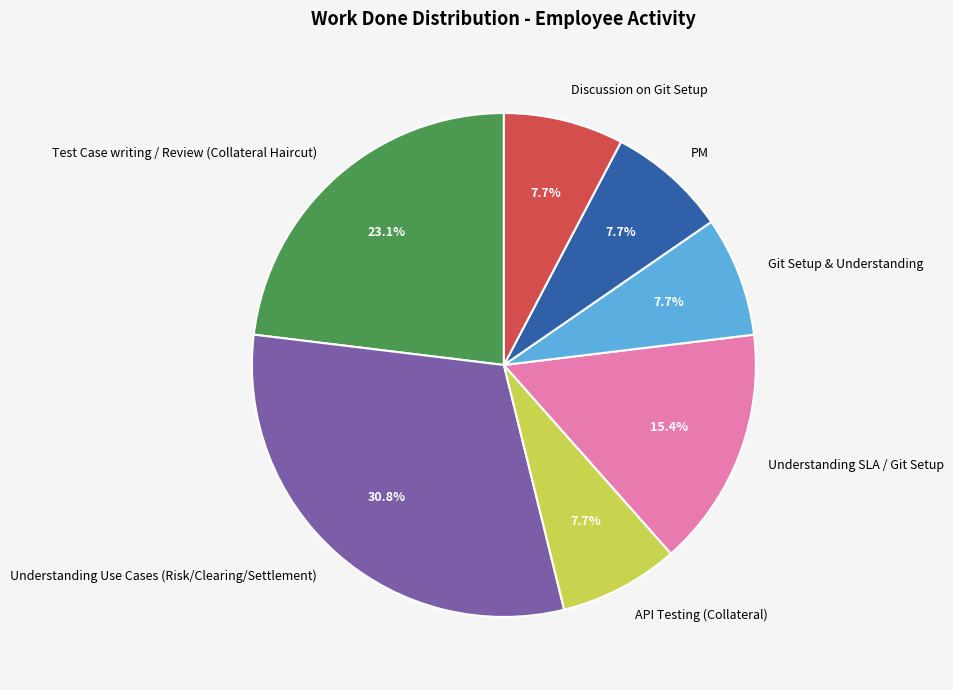

To the nearest percent, what portion does Test Case writing / Review (Collateral Haircut) represent?

23%